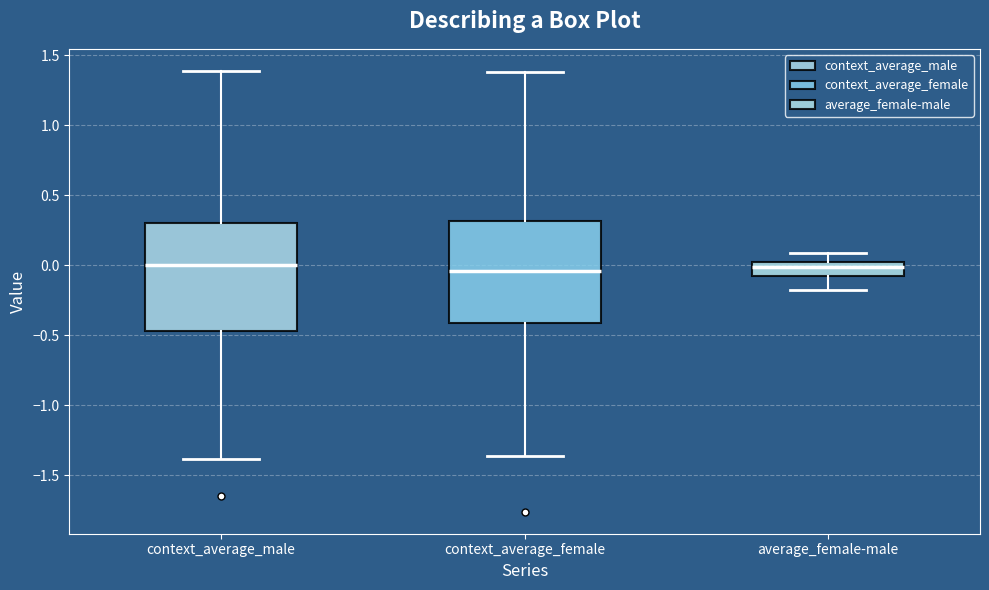

Where is the lower edge of the box for average_female-male on the y-axis? The values are not printed on the chart, so give them approximately, as read against the axis.

-0.10